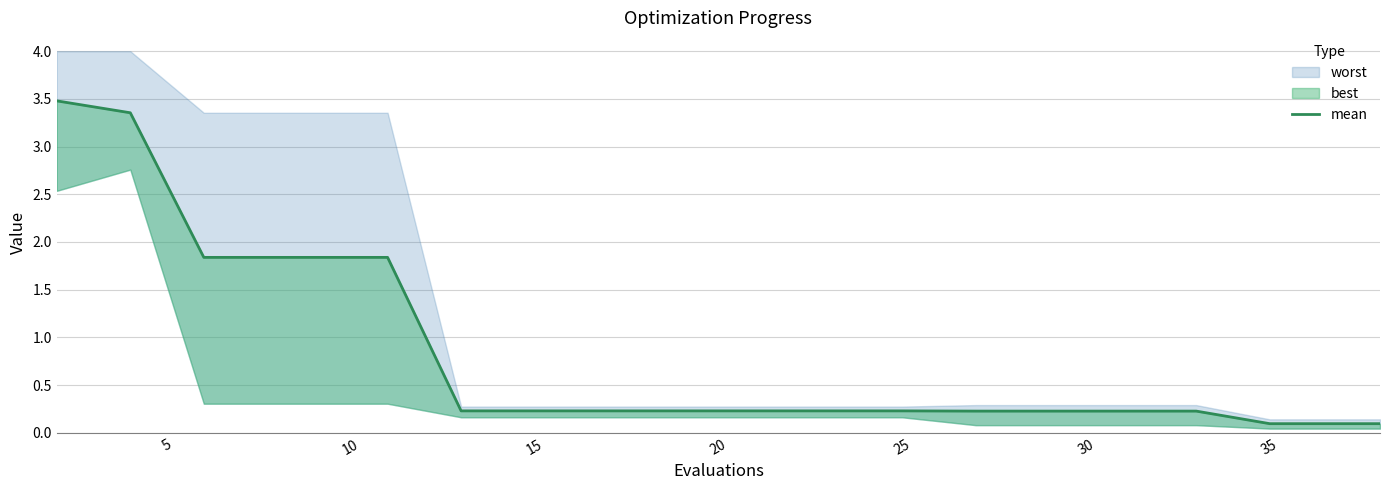

The value at 15 is 2.5. True or false?

False